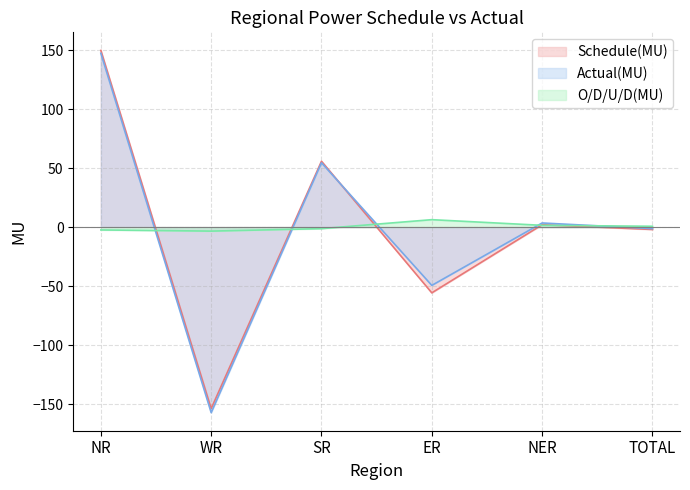

Rank the series at ER from highest to lowest value.

O/D/U/D(MU), Actual(MU), Schedule(MU)